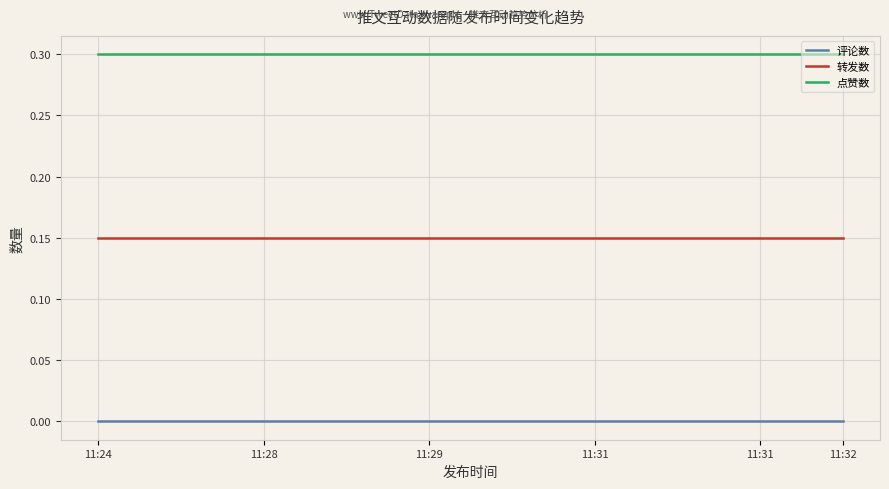

What are all the series names shown in the legend?

评论数, 转发数, 点赞数